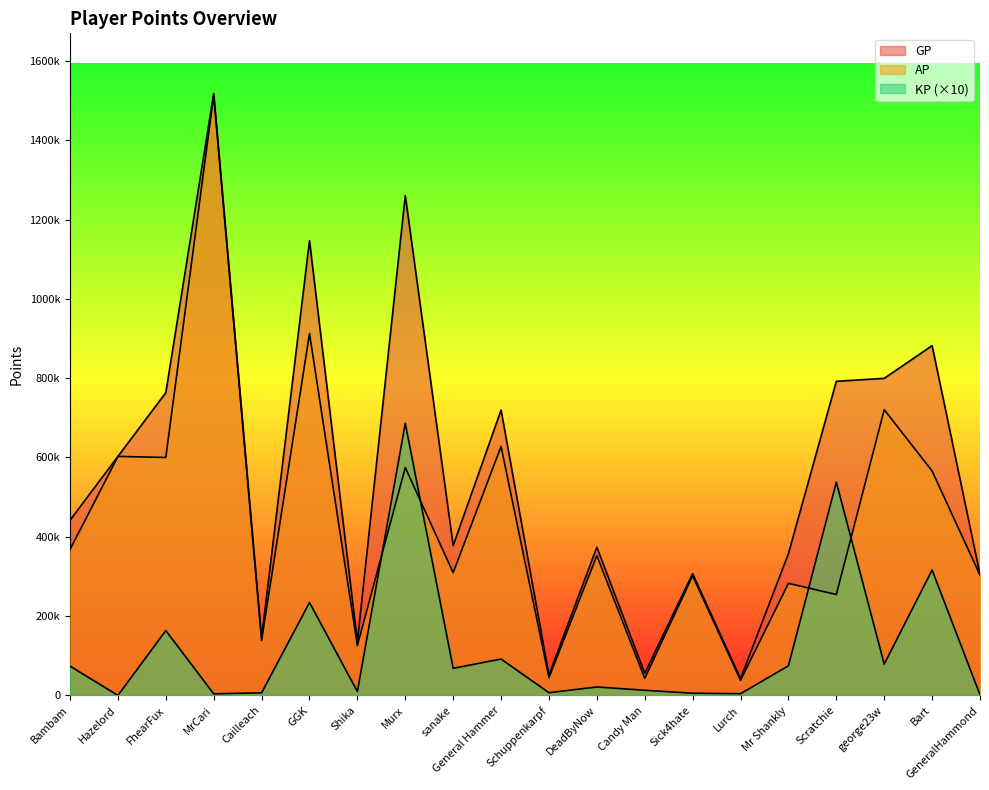

What is the value of the AP point at the 12th from the left?

352530.0